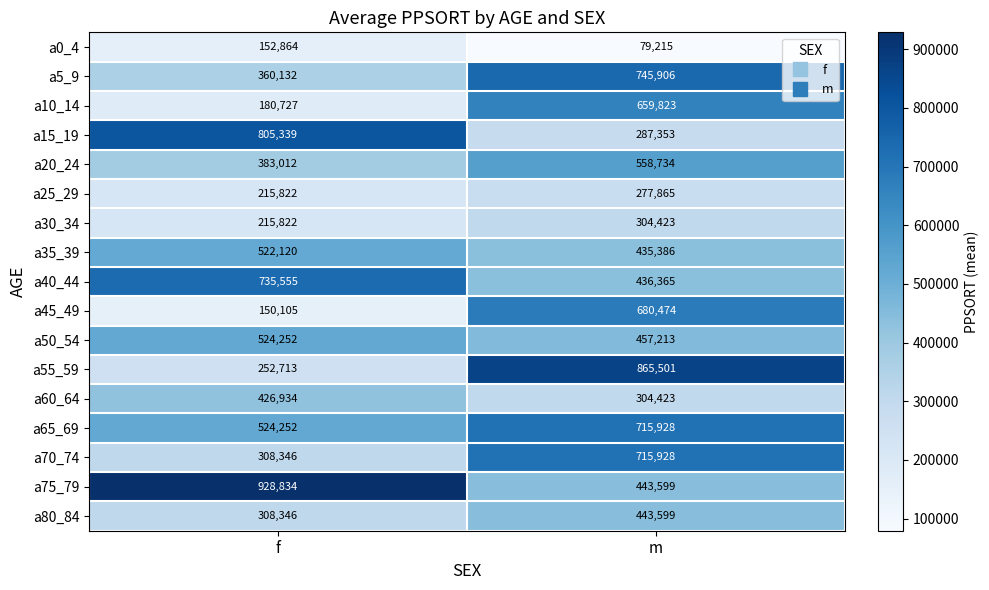

At how many categories does at least one series exceed 139998?

2